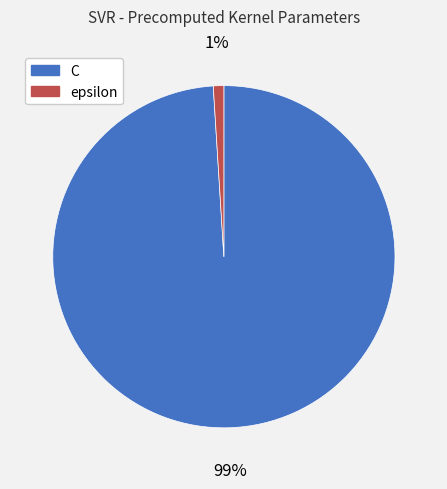

To the nearest percent, what portion does C represent?

99%